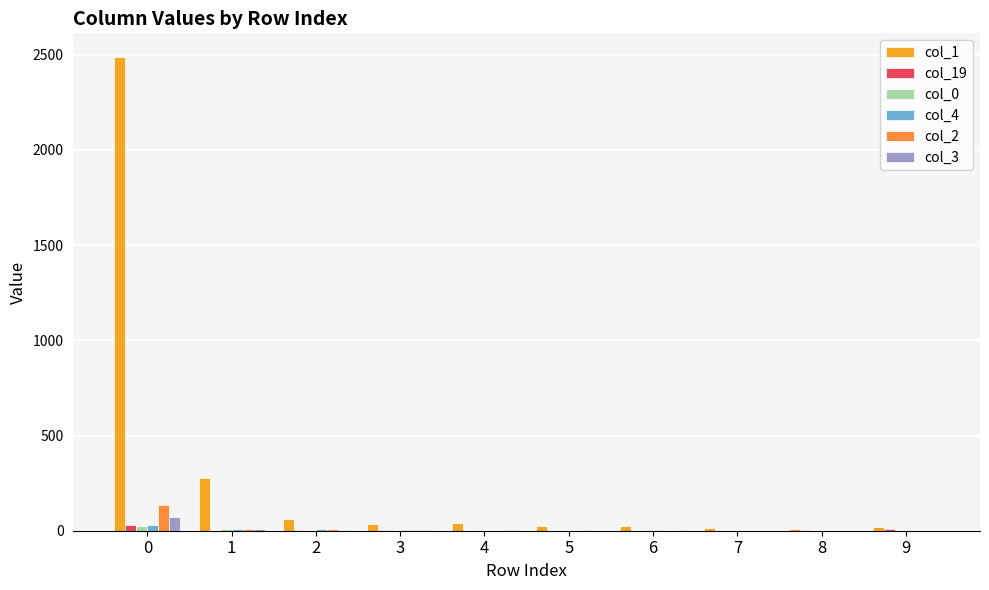

Count the number of categories in the chart.

10